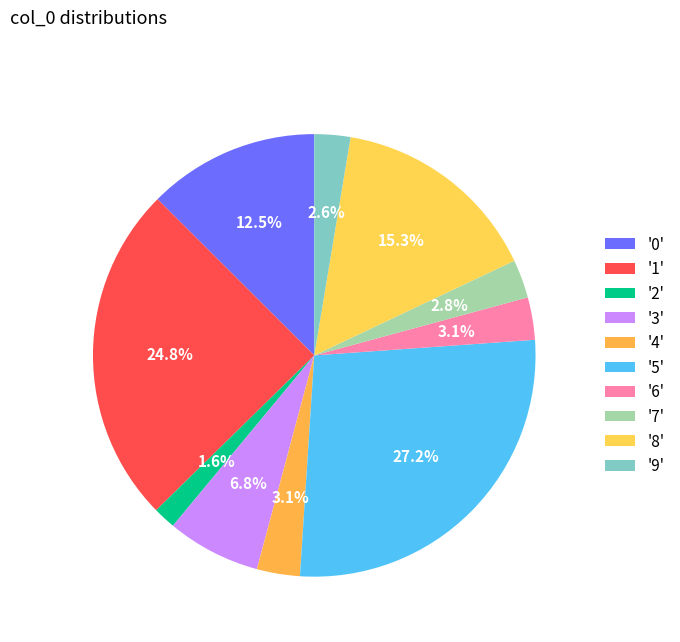

Count the number of slices in the pie.

10